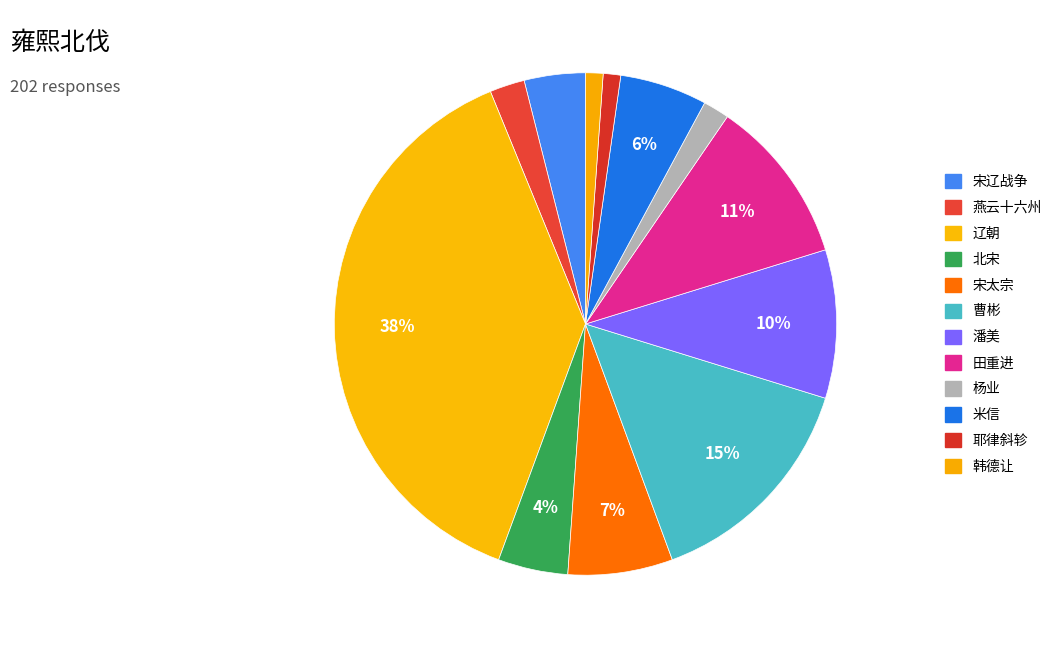

True or false: 杨业 accounts for 1% of the total.

False